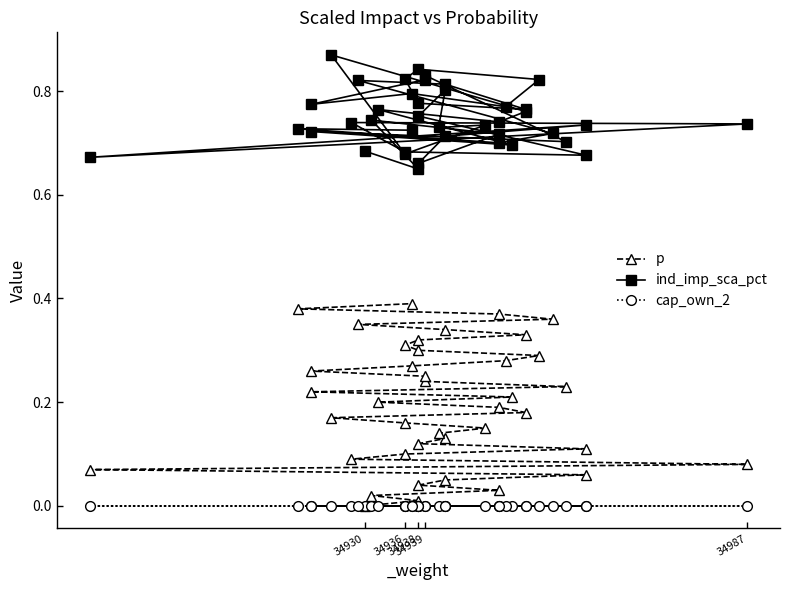

How many distinct data groups are displayed?

3